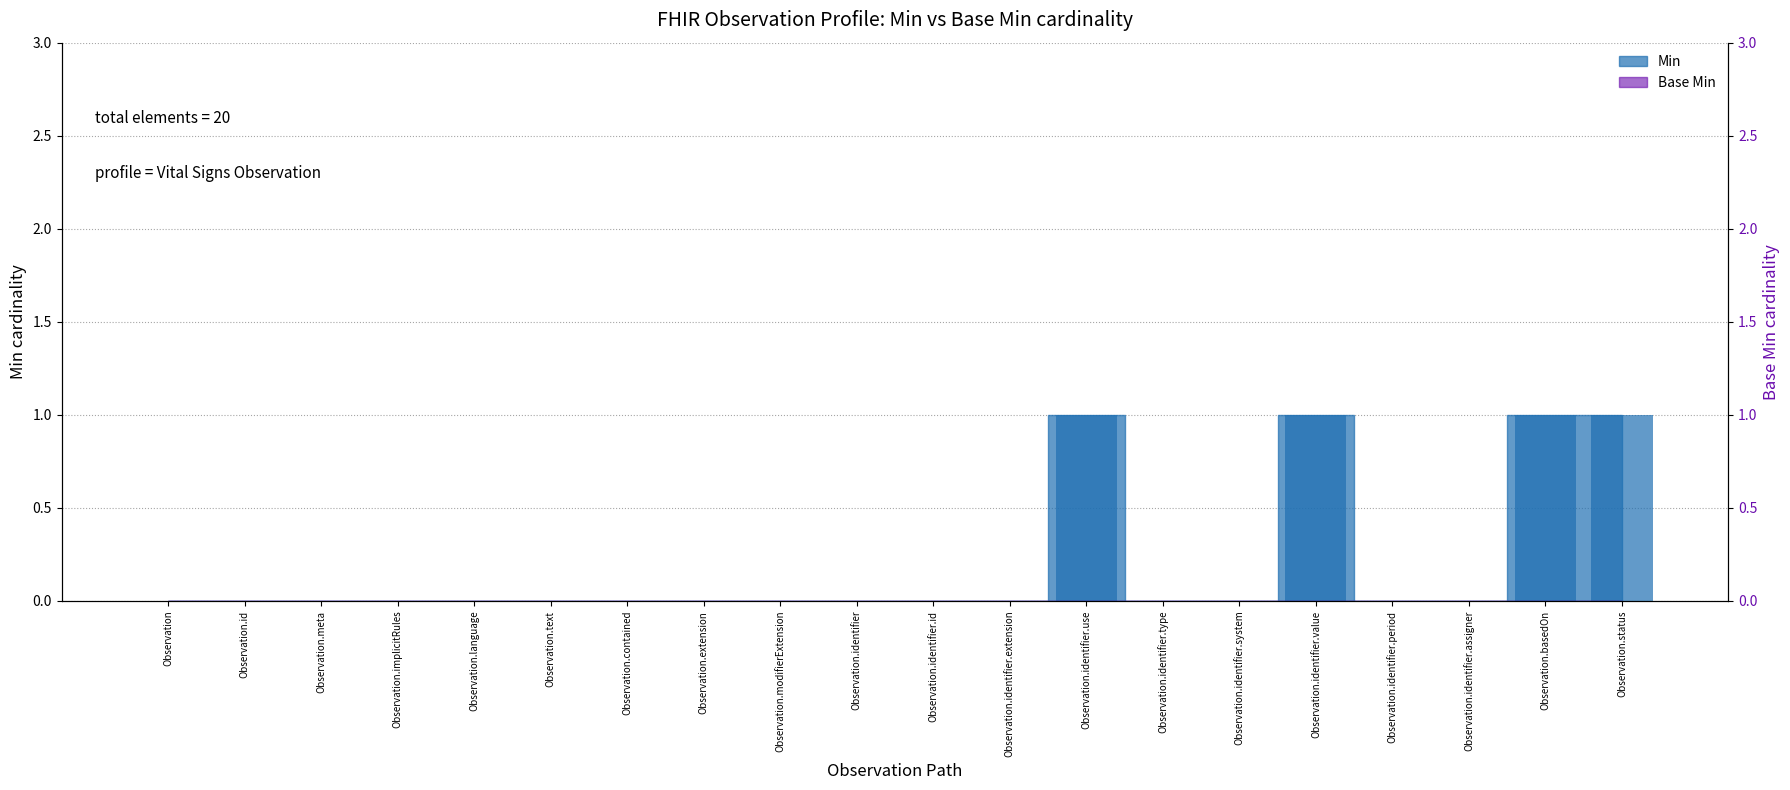

Which has a higher value, Observation.identifier.extension or Observation.identifier.period?

Observation.identifier.extension